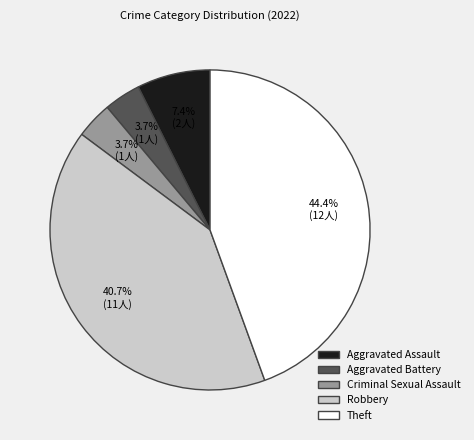

Which category has the biggest portion of the pie?

Theft